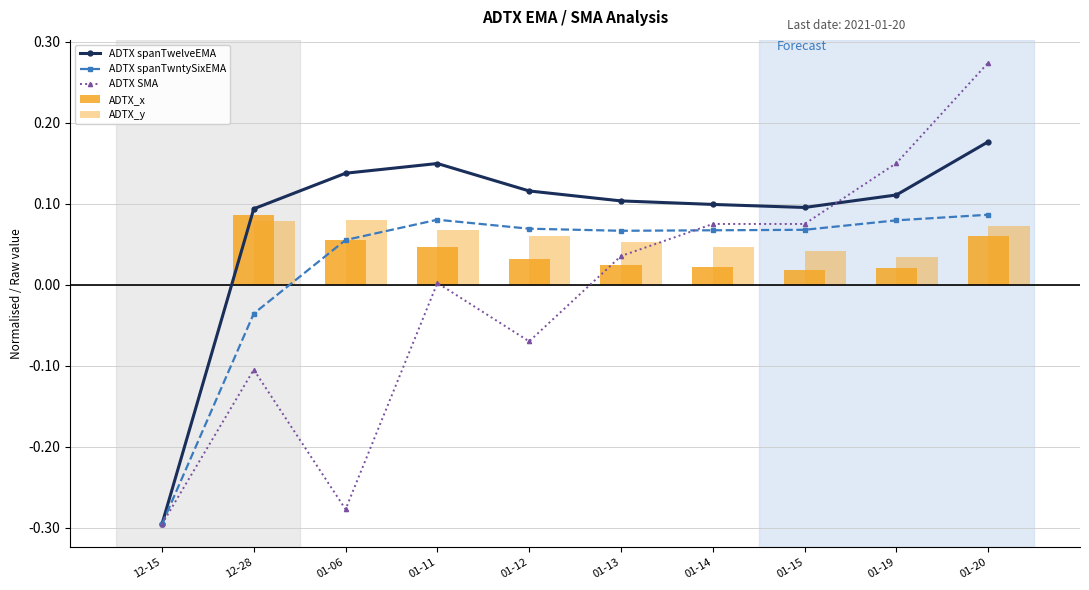

Count the ADTX spanTwelveEMA values in the range 0 to 1.

9